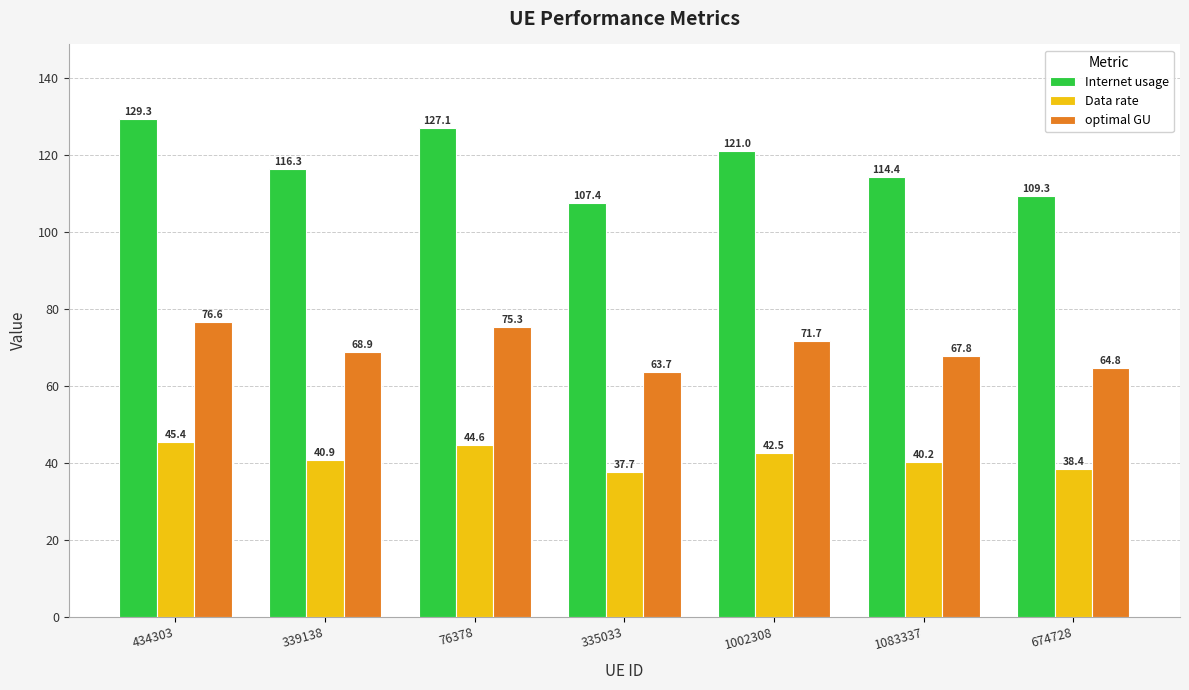

List the series in order of their peak value, lowest first.

Data rate, optimal GU, Internet usage